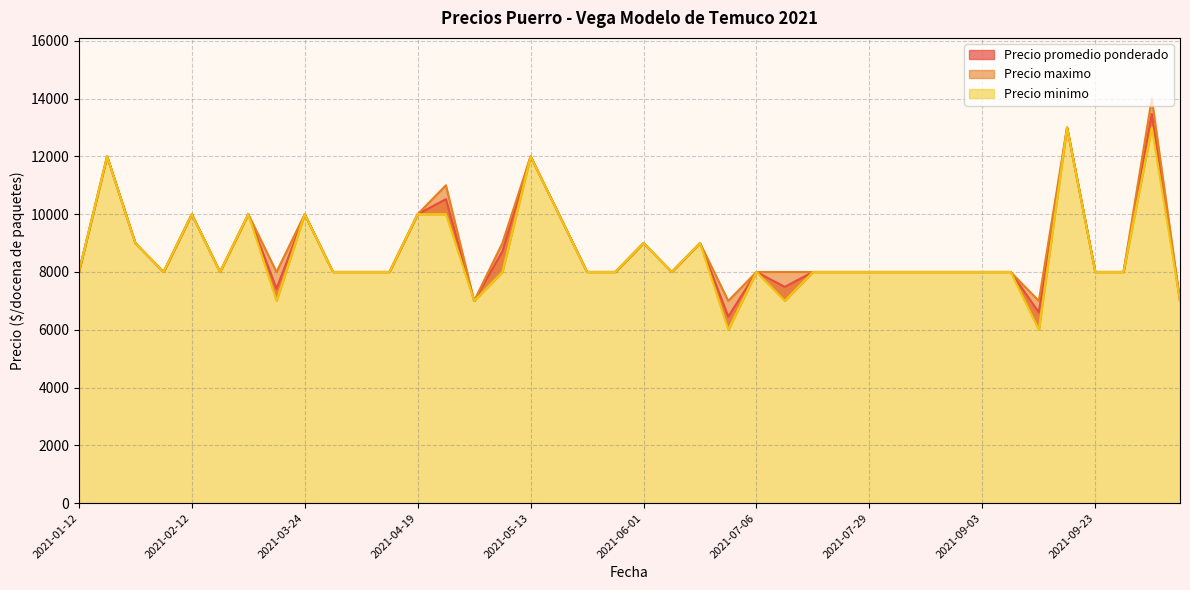

Reading right to left, transcribe all the data shown in this chart.

Precio promedio ponderado: 7000	13467	8000	8000	13000	6600	8000	8000	8000	8000	8000	8000	8000	8000	7484	8000	6455	9000	8000	9000	8000	8000	10000	12000	8714	7000	10520	10000	8000	8000	8000	10000	7417	10000	8000	10000	8000	9000	12000	8000
Precio maximo: 7000	14000	8000	8000	13000	7000	8000	8000	8000	8000	8000	8000	8000	8000	8000	8000	7000	9000	8000	9000	8000	8000	10000	12000	9000	7000	11000	10000	8000	8000	8000	10000	8000	10000	8000	10000	8000	9000	12000	8000
Precio minimo: 7000	13000	8000	8000	13000	6000	8000	8000	8000	8000	8000	8000	8000	8000	7000	8000	6000	9000	8000	9000	8000	8000	10000	12000	8000	7000	10000	10000	8000	8000	8000	10000	7000	10000	8000	10000	8000	9000	12000	8000